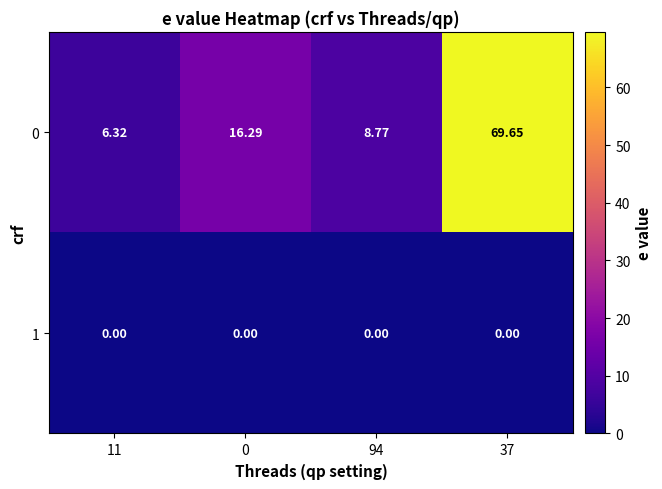

Between 11 and 94, which series saw the biggest shift?

0